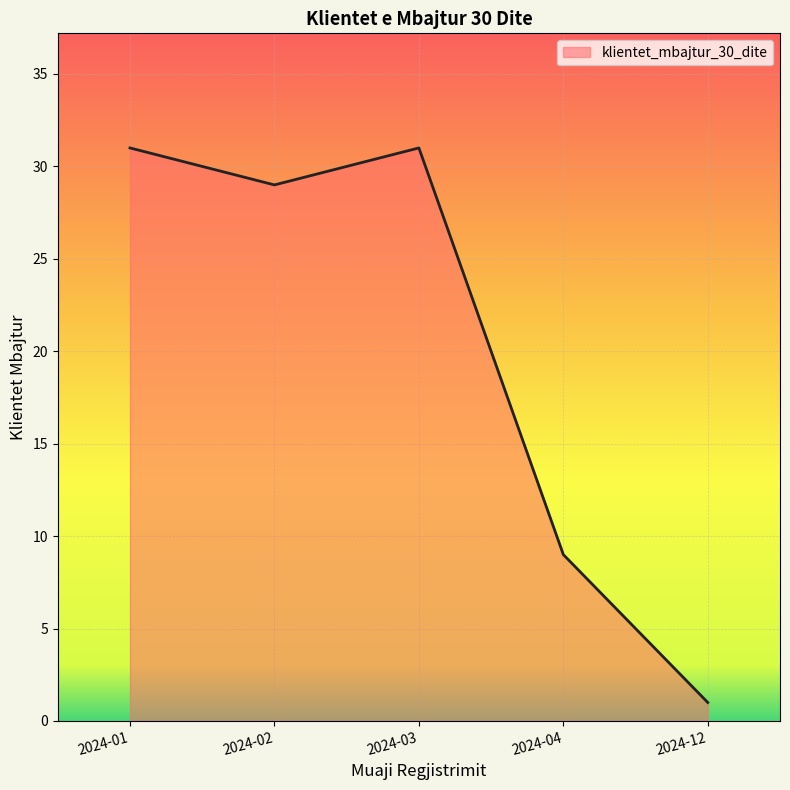

Where does the data first go above 29?

2024-01